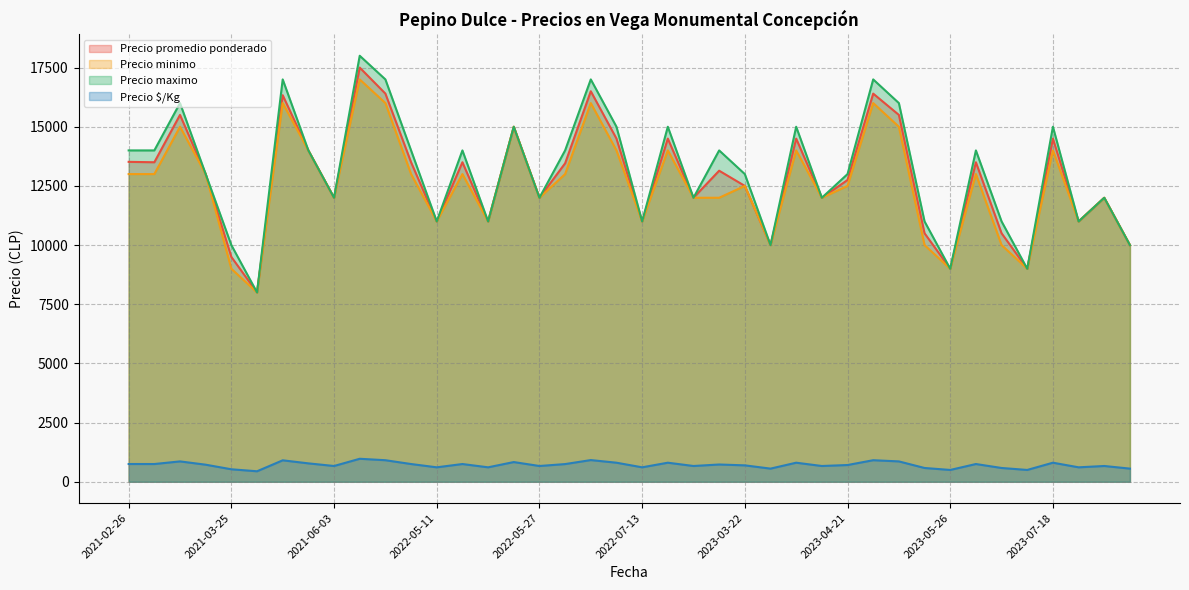

At which category is the sum across all series the highest?

2021-06-09